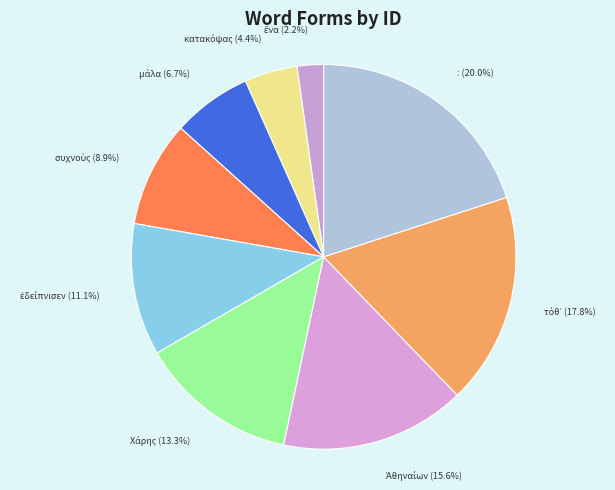

To the nearest percent, what is the difference between the largest and smallest slice percentages?

18%